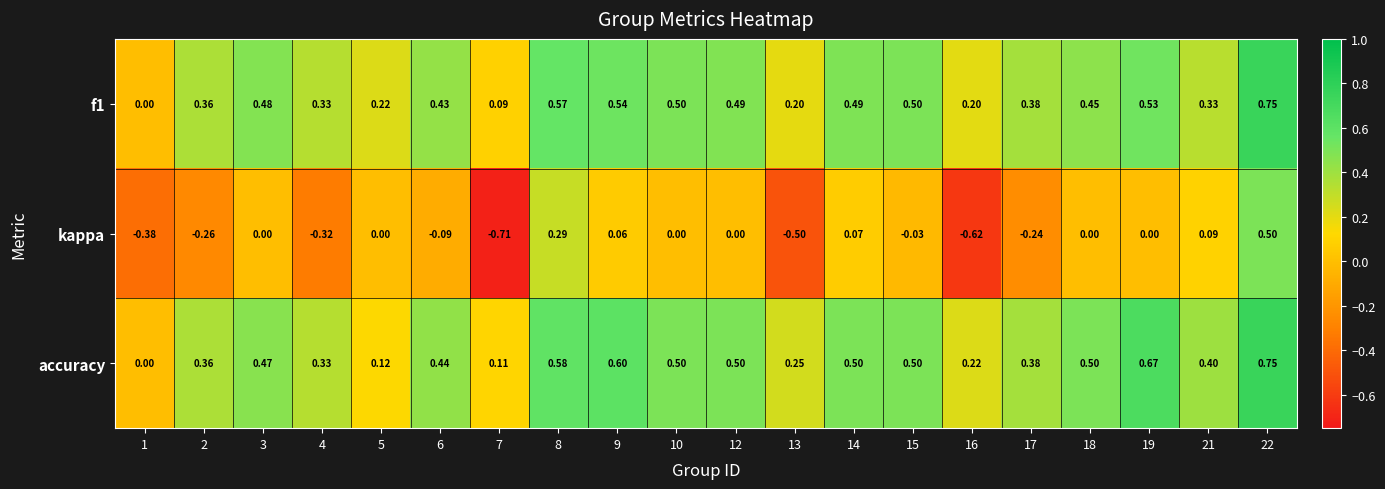

Which series has the largest total across all categories?

accuracy